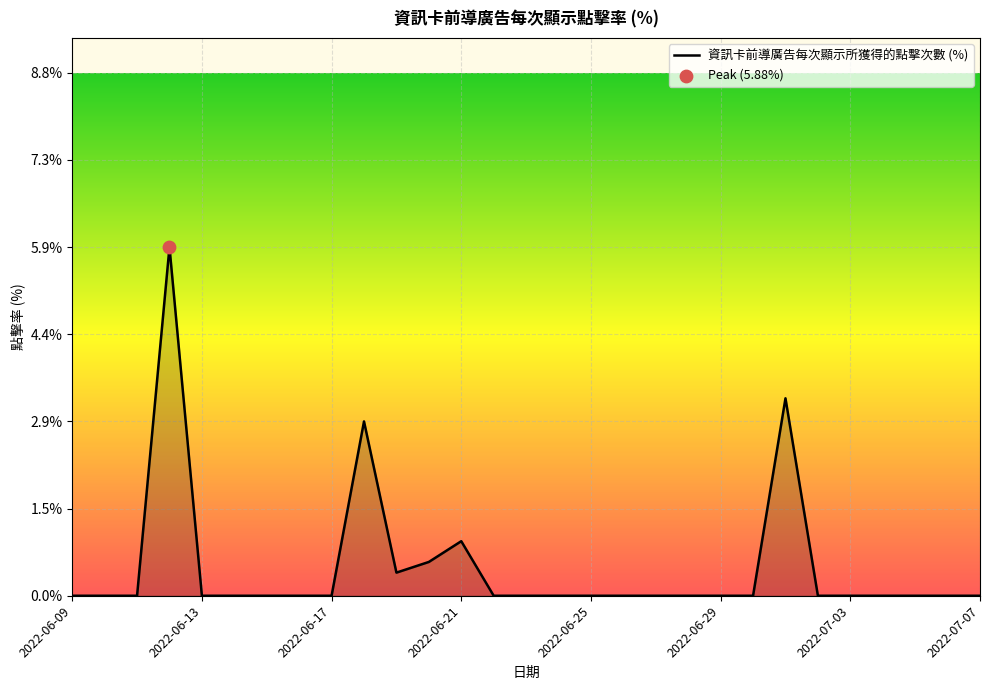

What is the maximum value shown in the chart?

5.9